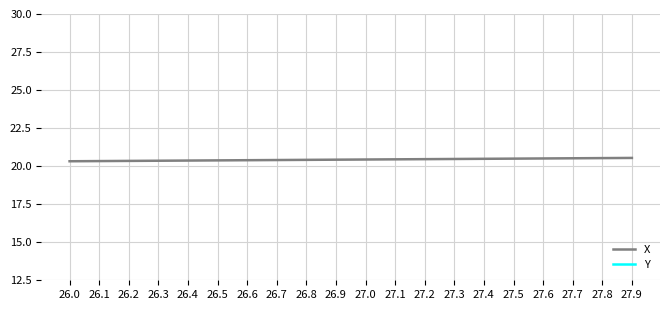

The value of X at 27.8 is 12.2. True or false?

False